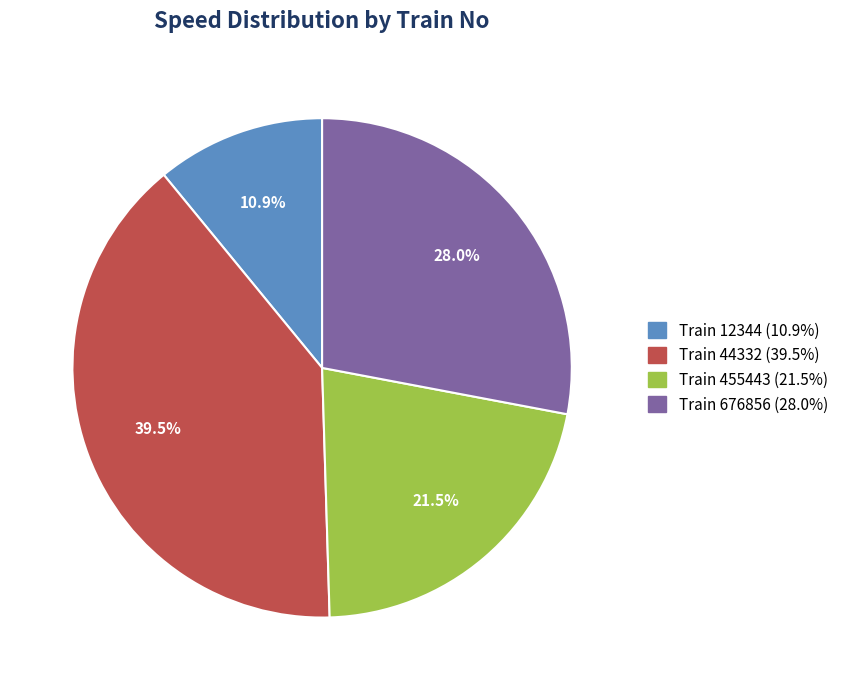

Is there a majority slice in this chart?

No